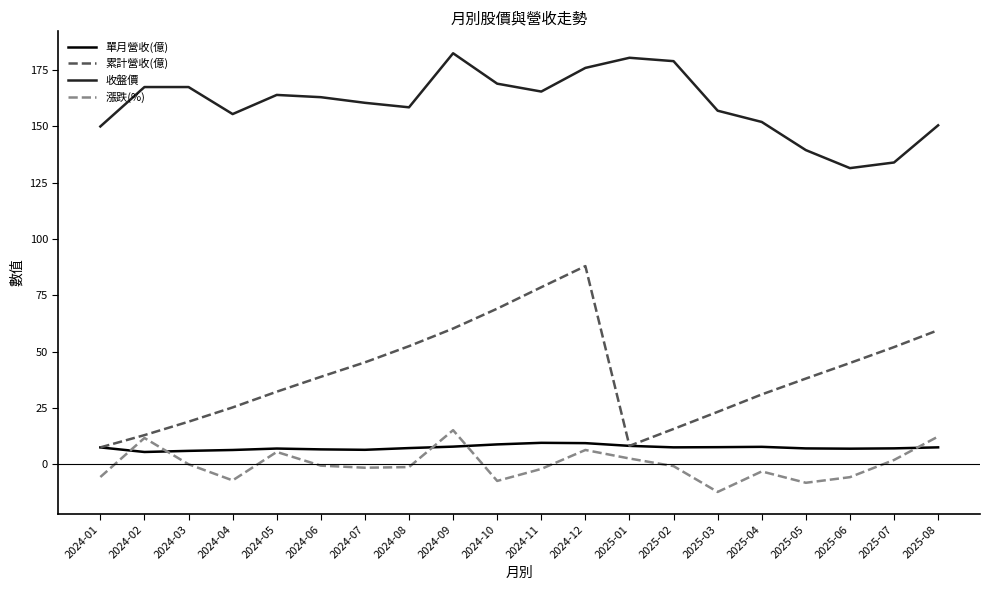

True or false: 收盤價 and 漲跌(%) cross at least once.

False